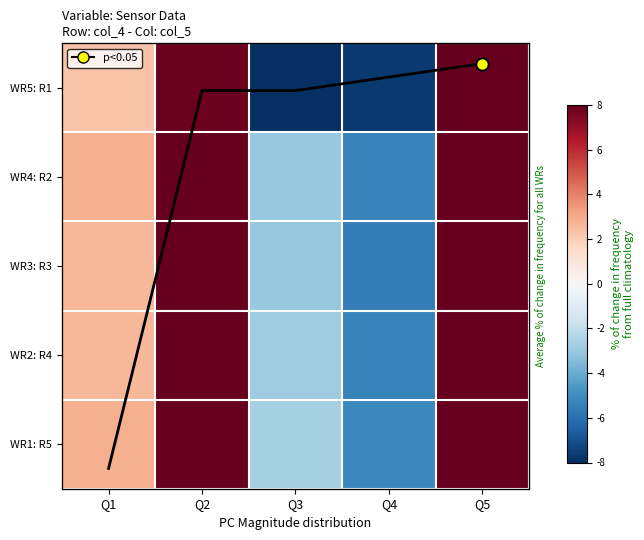

Which label corresponds to the smallest value in the chart?

Q3